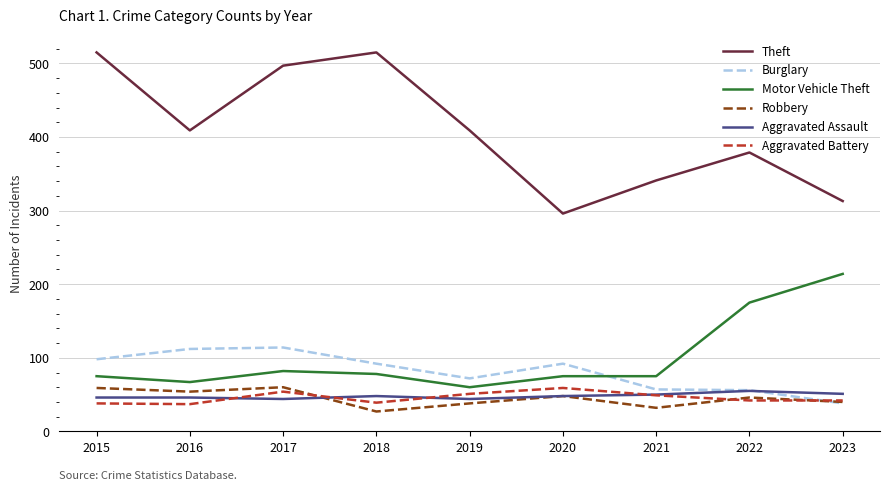

True or false: Motor Vehicle Theft and Theft intersect in this chart.

False